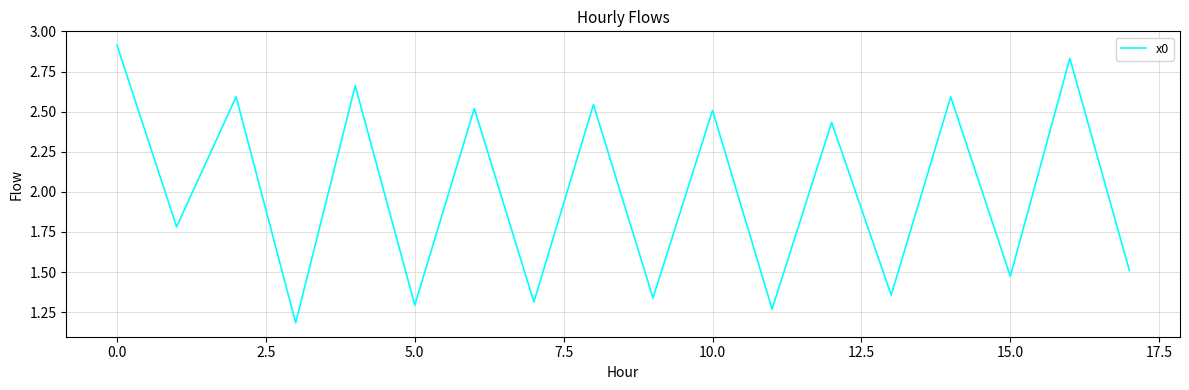

What is the difference between the maximum and minimum values?

1.7